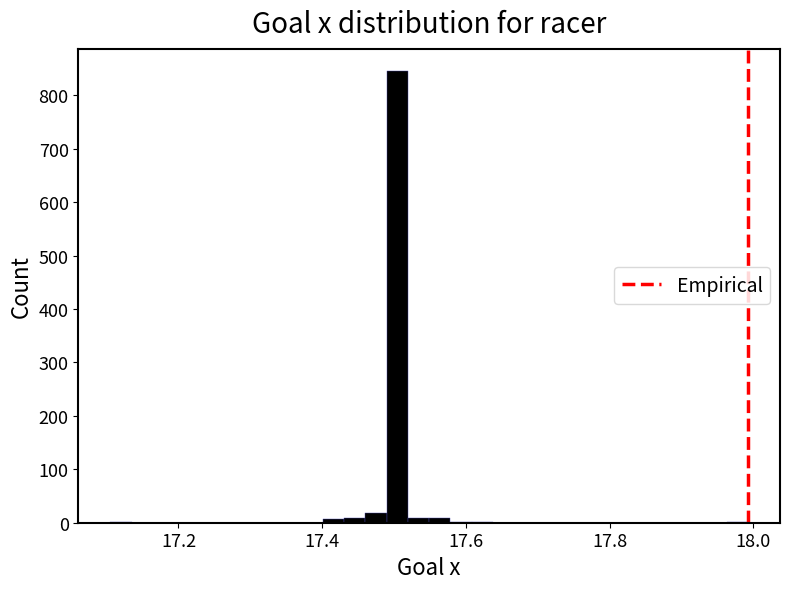

Around what value on the x-axis is the tallest bar? Give the approximate position of its centre, as read against the axis.

17.50